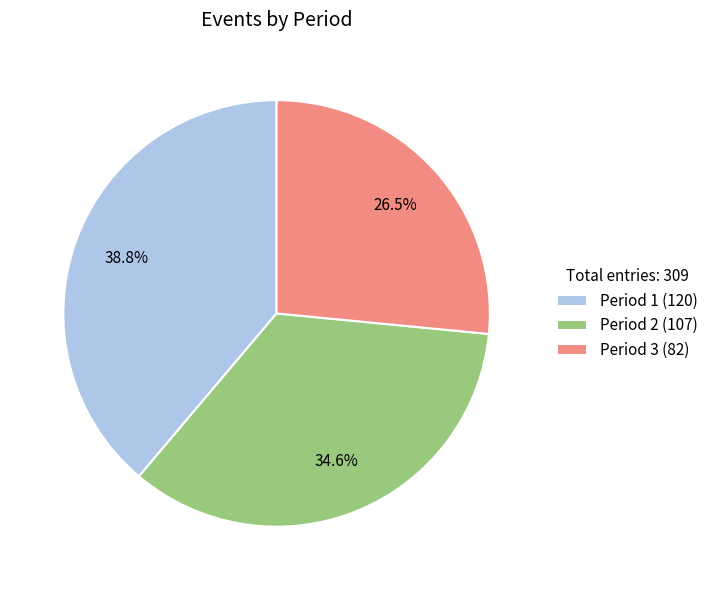

What percentage do Period 2 and Period 3 together represent?

61.2%